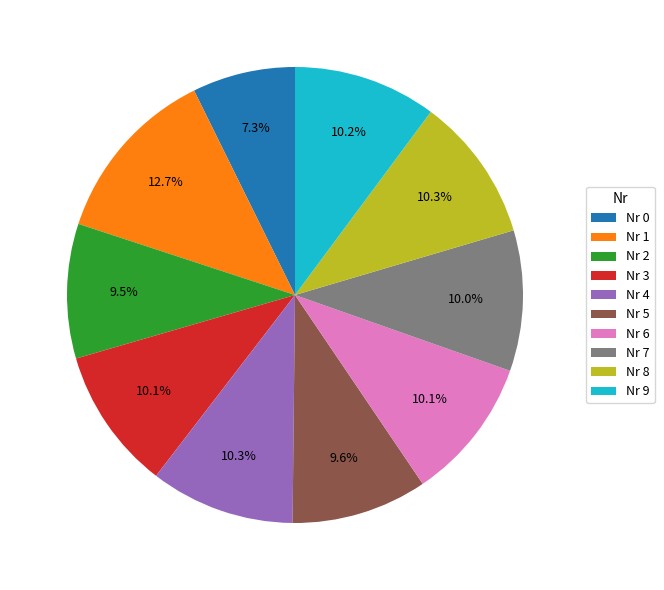

How many segments does this pie chart have?

10